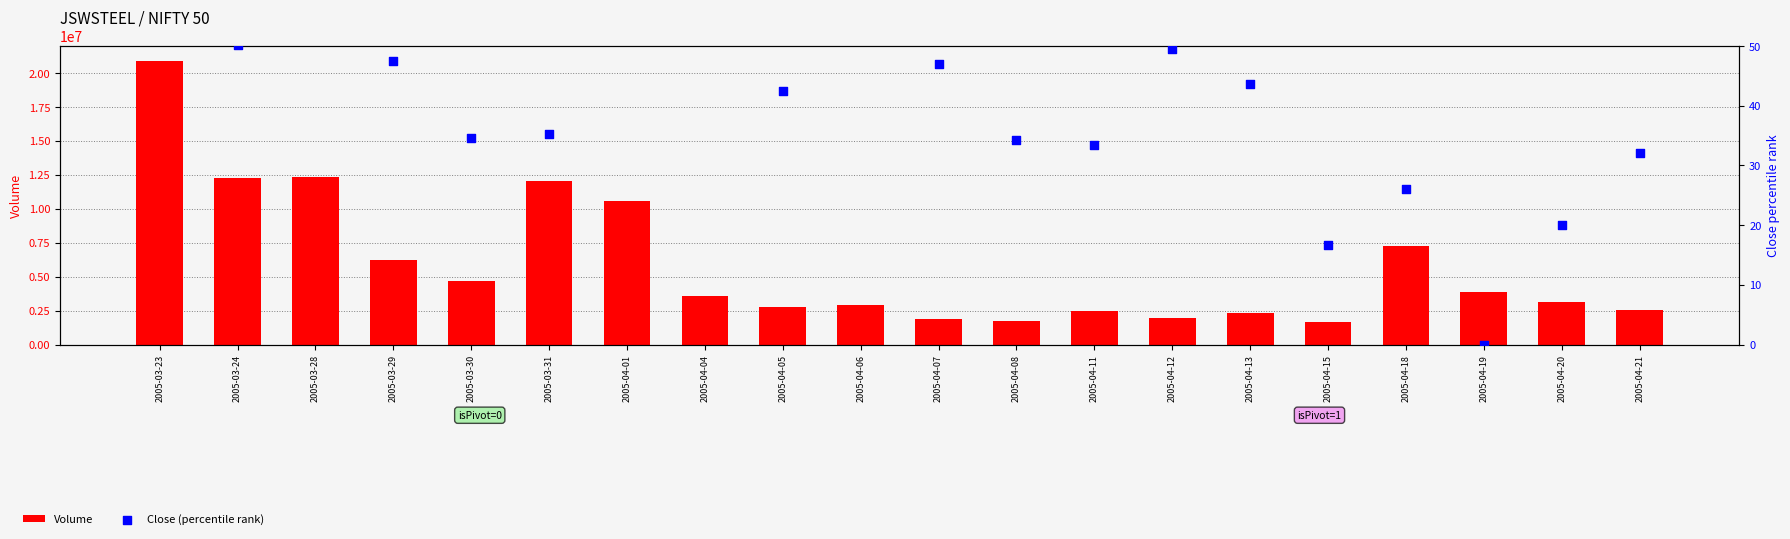

Which series contains the lowest Y value?

Close (percentile rank)